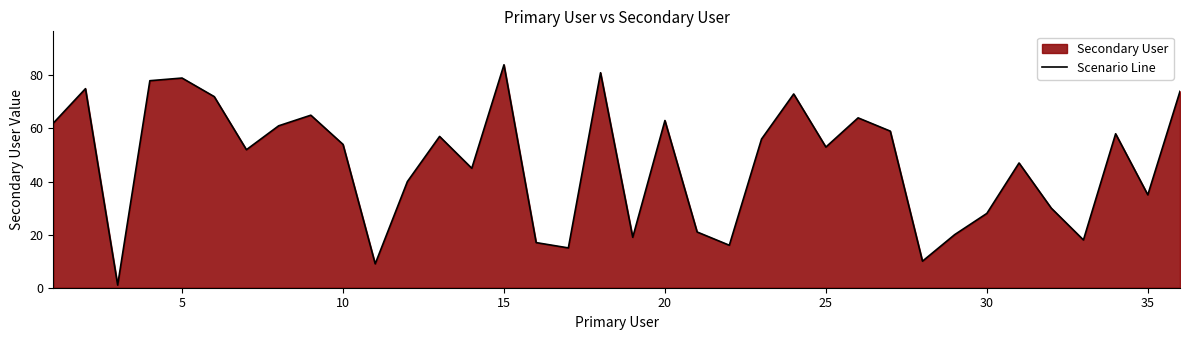

The chart shows a value of 34 at 10. True or false?

False